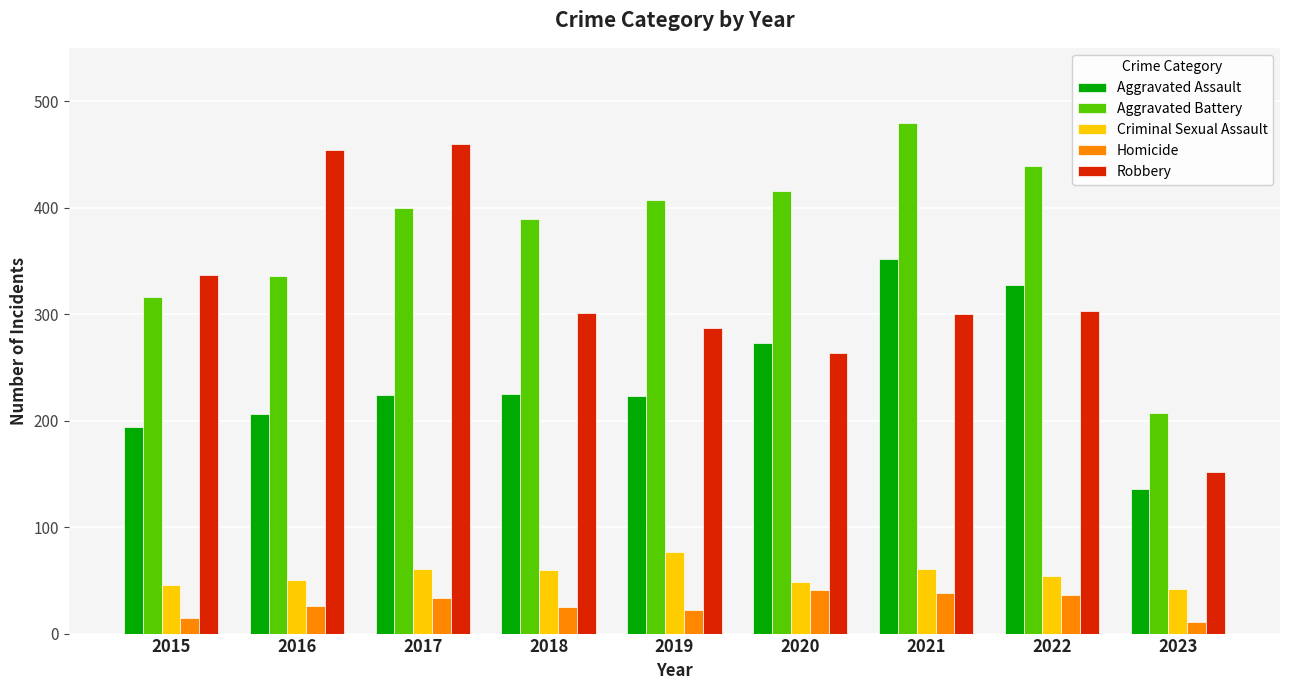

True or false: Robbery has a value of 303 at 2022.

True